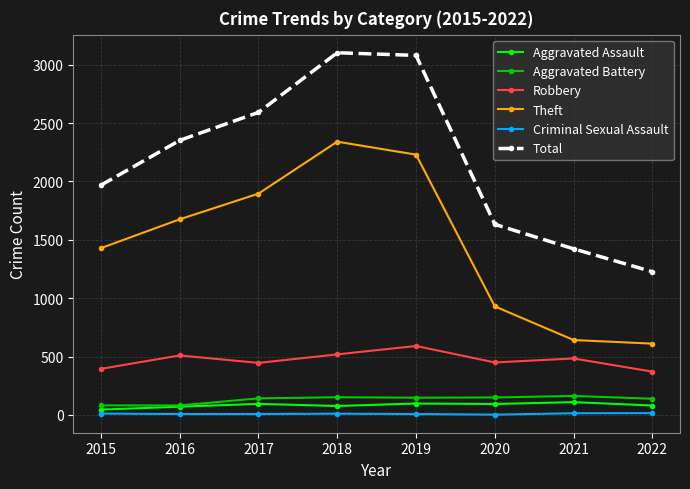

How many data points in Robbery are less than 484?

4